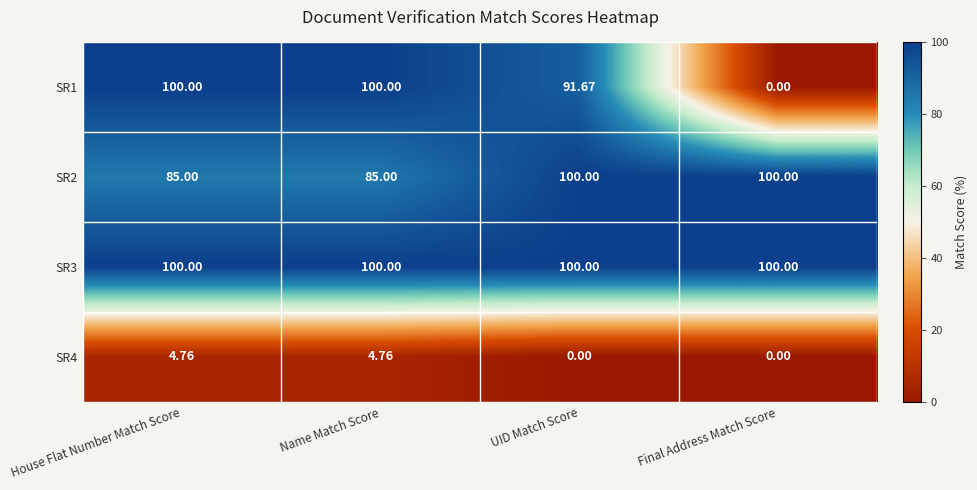

At which label does SR1 reach its minimum?

Final Address Match Score